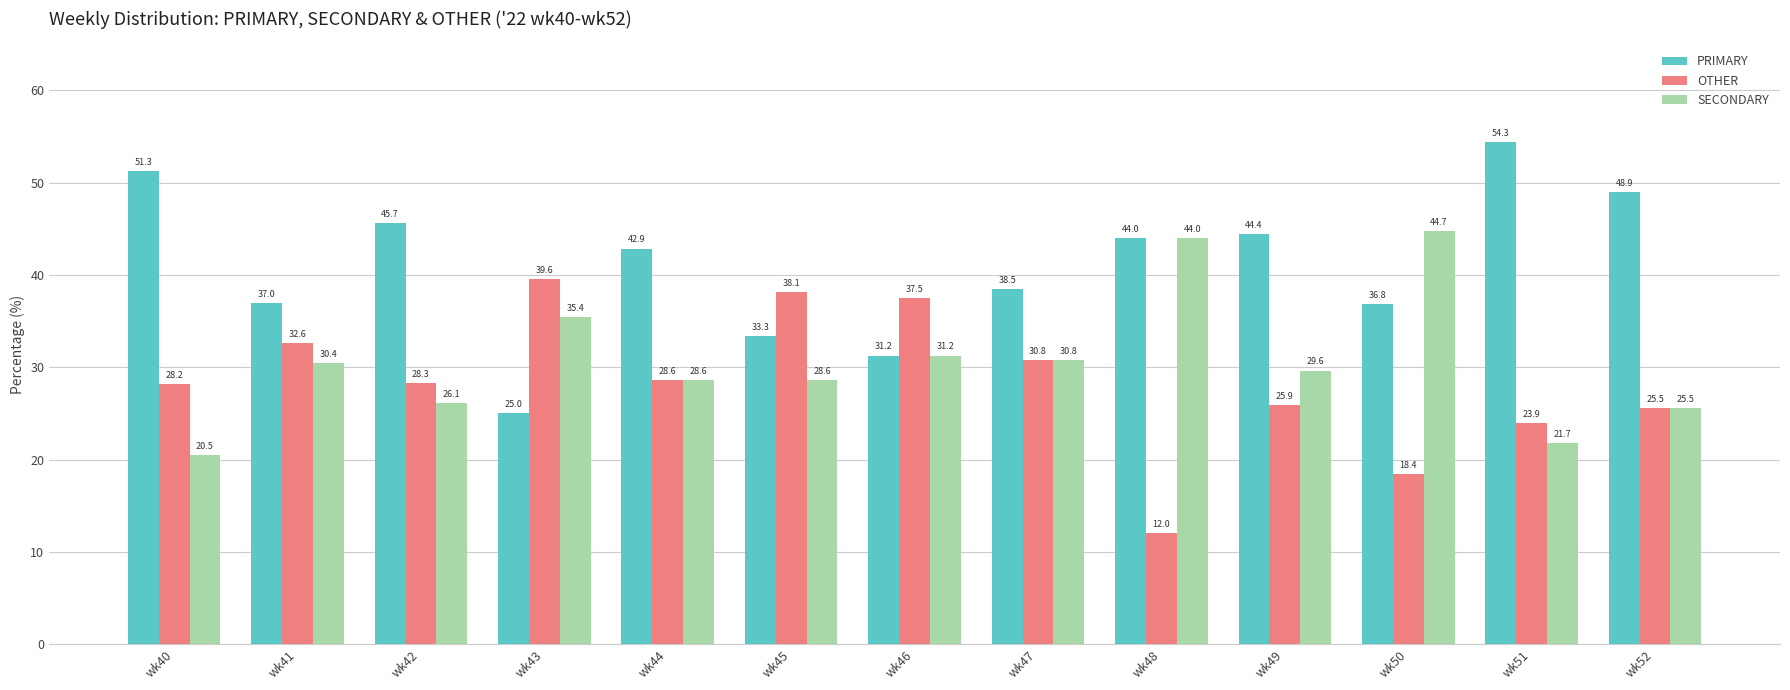

How many series are shown in this chart?

3